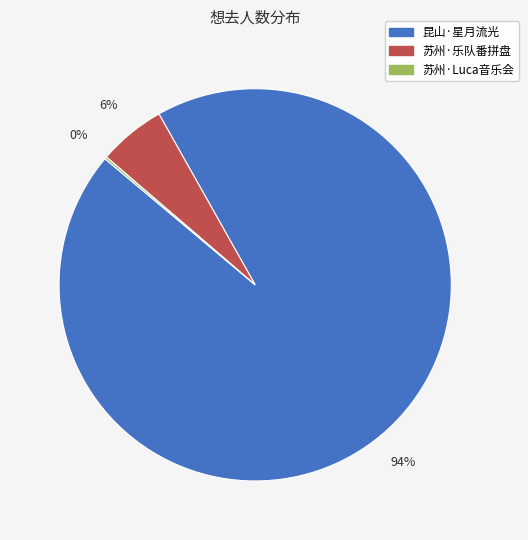

Is there a majority slice in this chart?

Yes